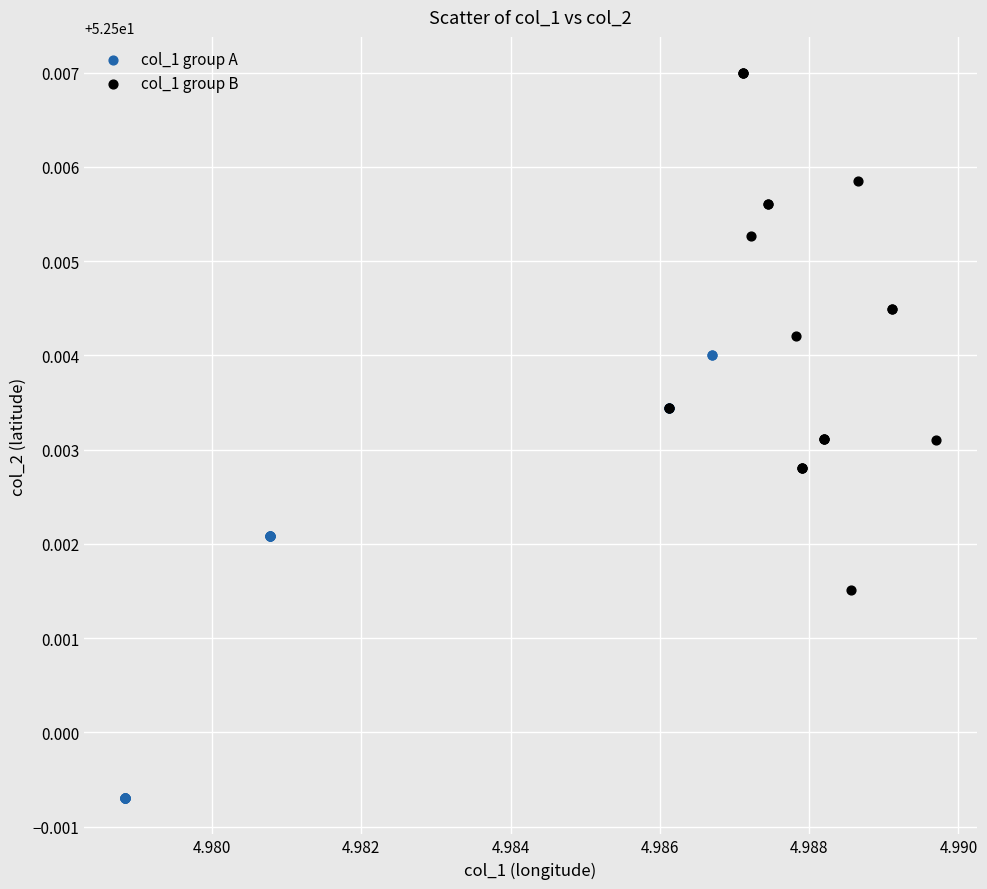

Which series has the largest Y range (max minus min)?

col_1 group B